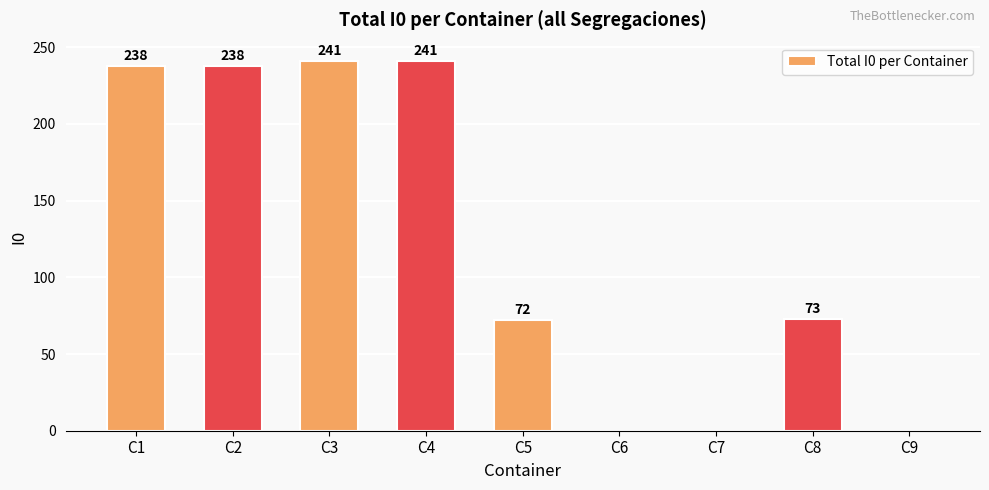

Reading left to right, list all the values displayed in this chart.

238	238	241	241	72	0	0	73	0